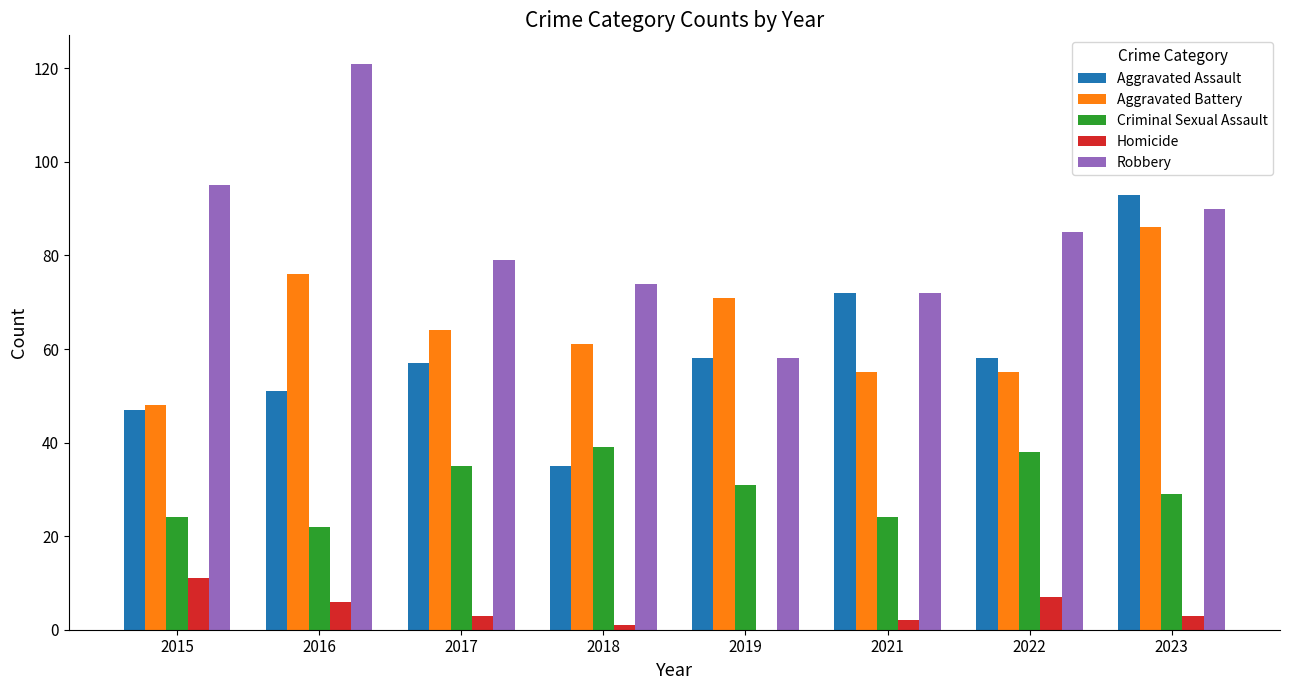

Which series has the widest spread of values?

Robbery